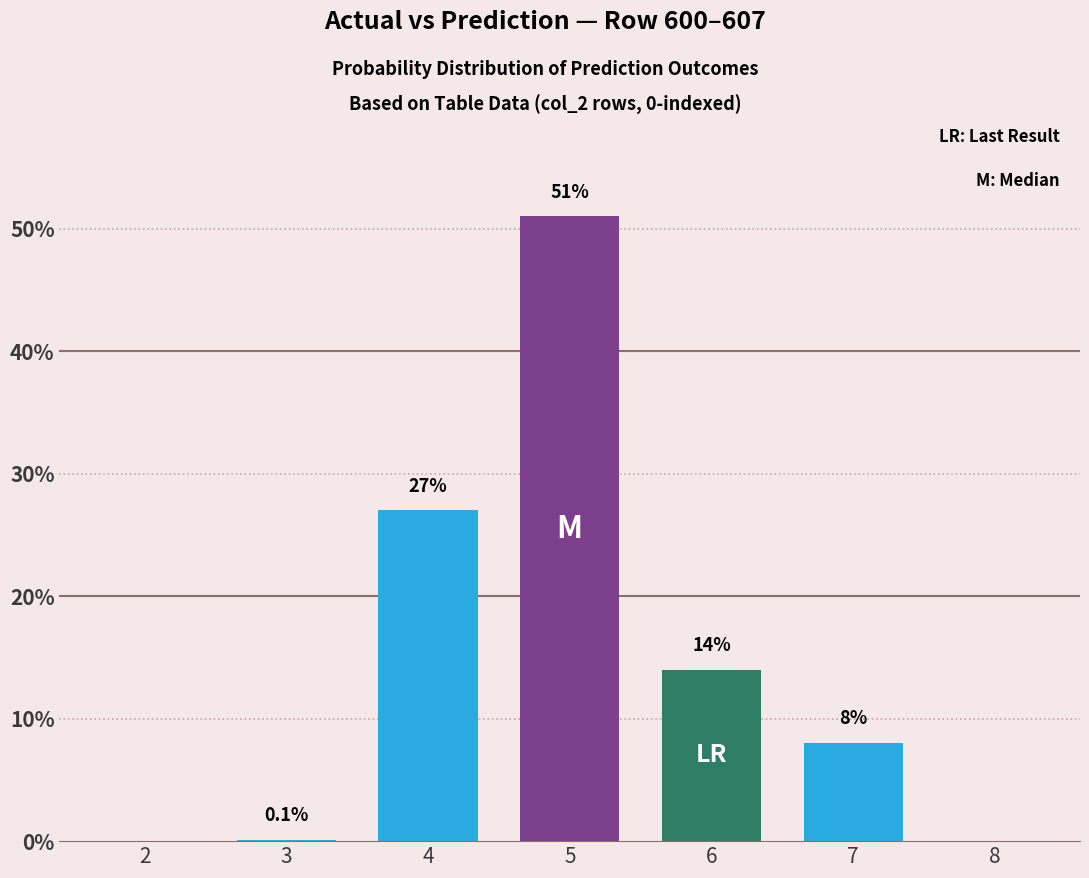

The chart shows a value of 8.0 at 7. True or false?

True